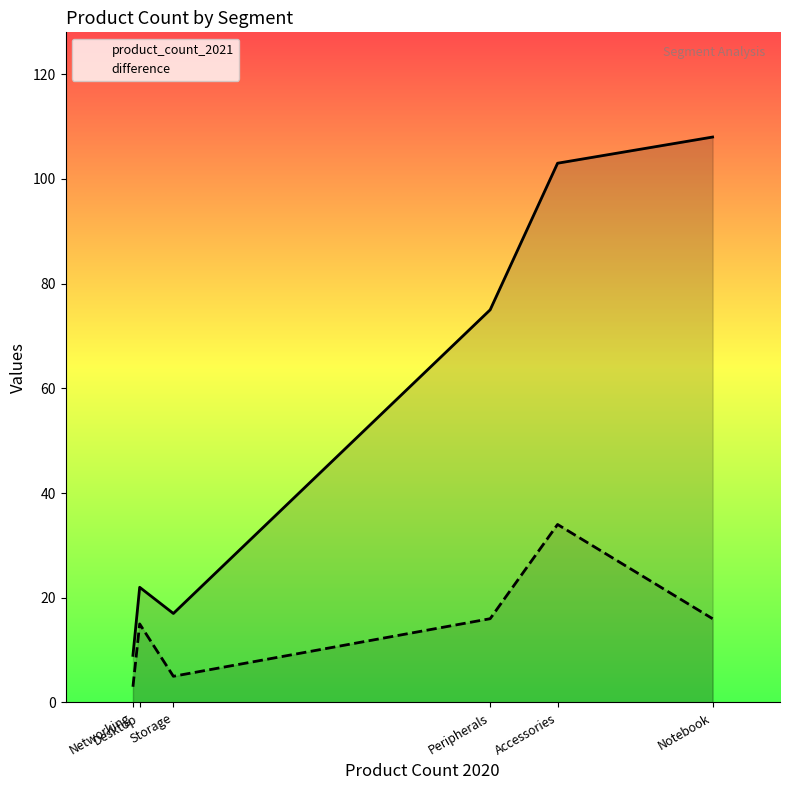

What is the difference between the difference values at Notebook and Networking?

13